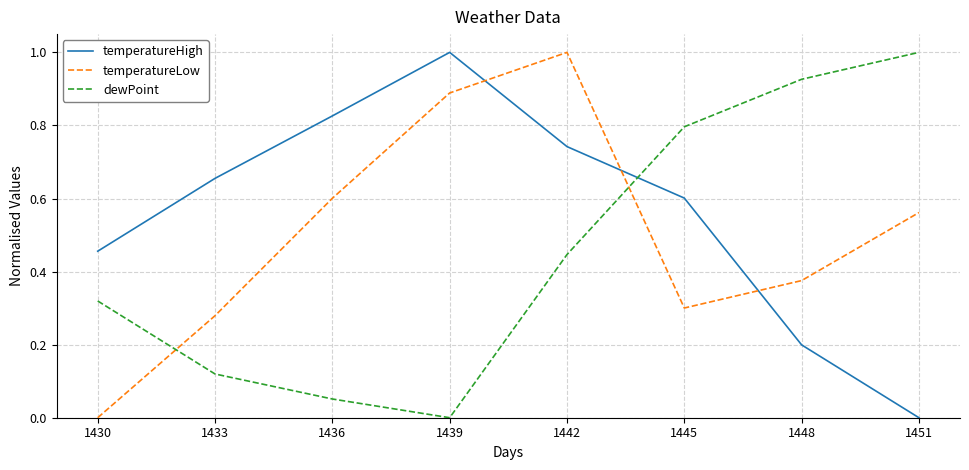

List the series in order of their overall mean, lowest first.

dewPoint, temperatureLow, temperatureHigh